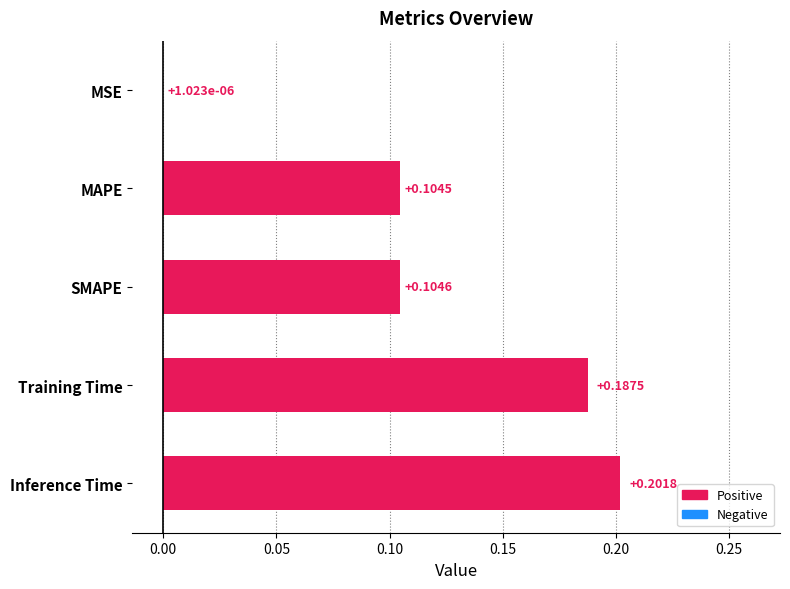

What is the sum of all values?

0.6